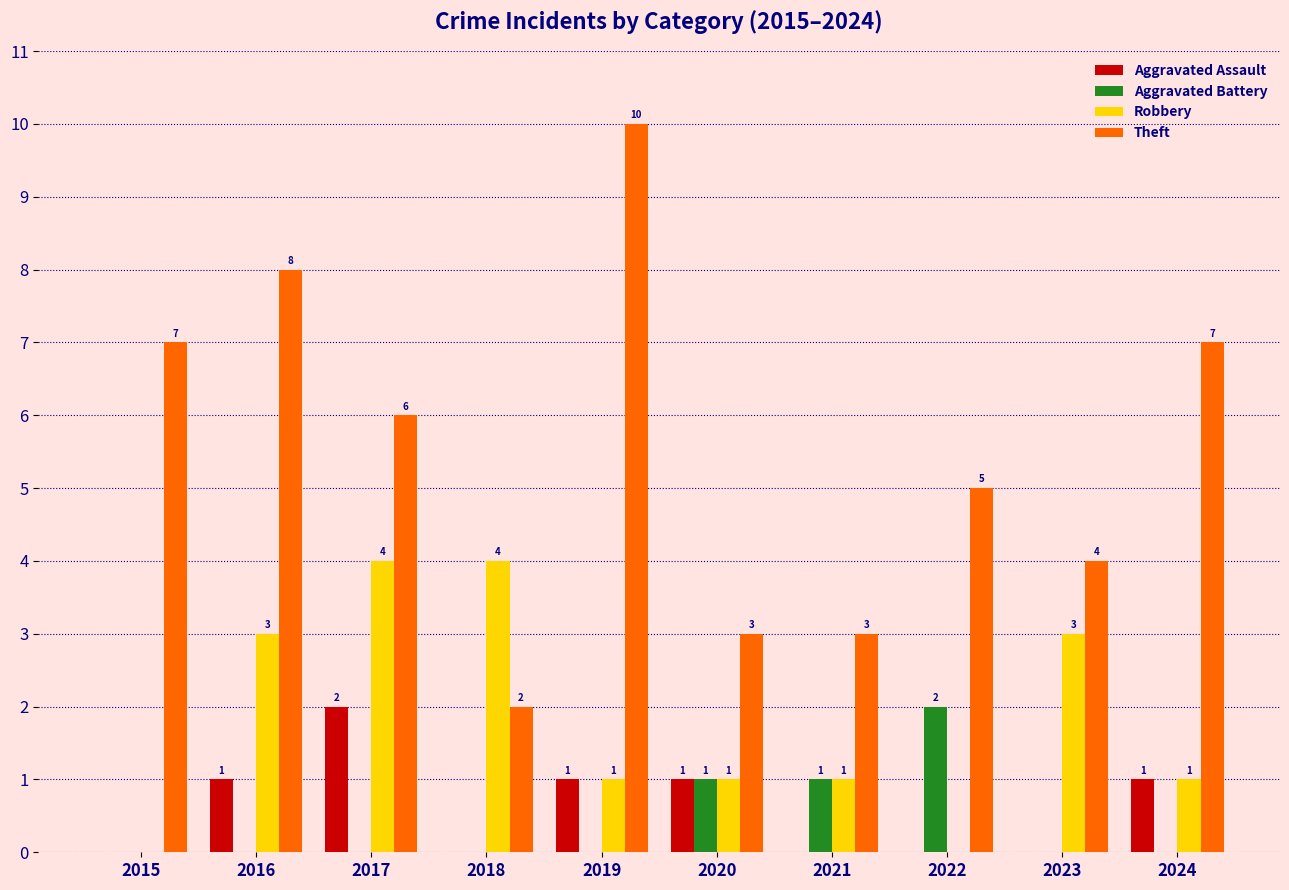

How many categories are shown in the chart?

10